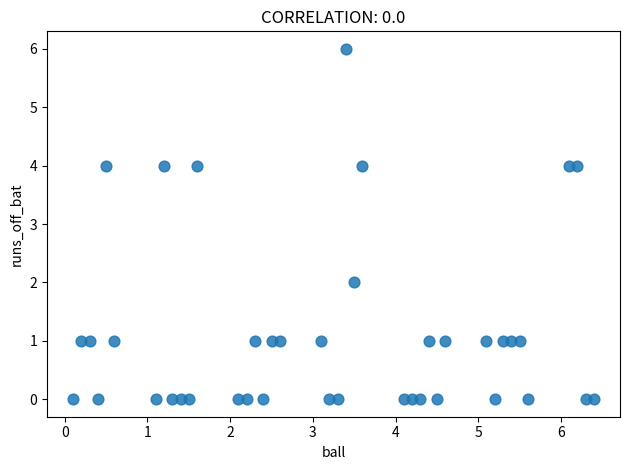

What is the range of Y values (max minus min)?

6